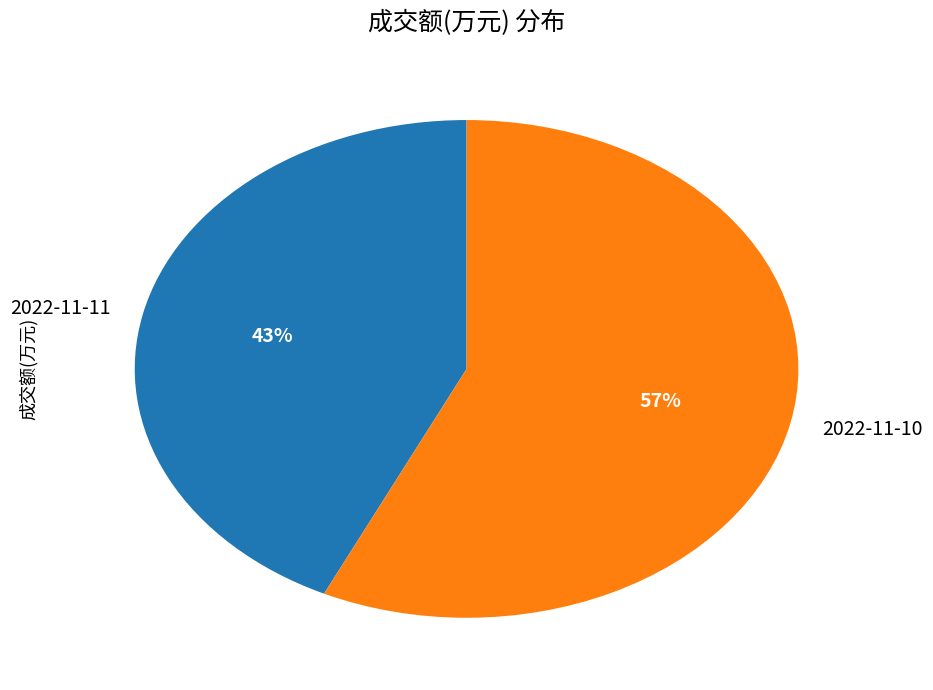

Rank the categories by value from lowest to highest.

2022-11-11, 2022-11-10